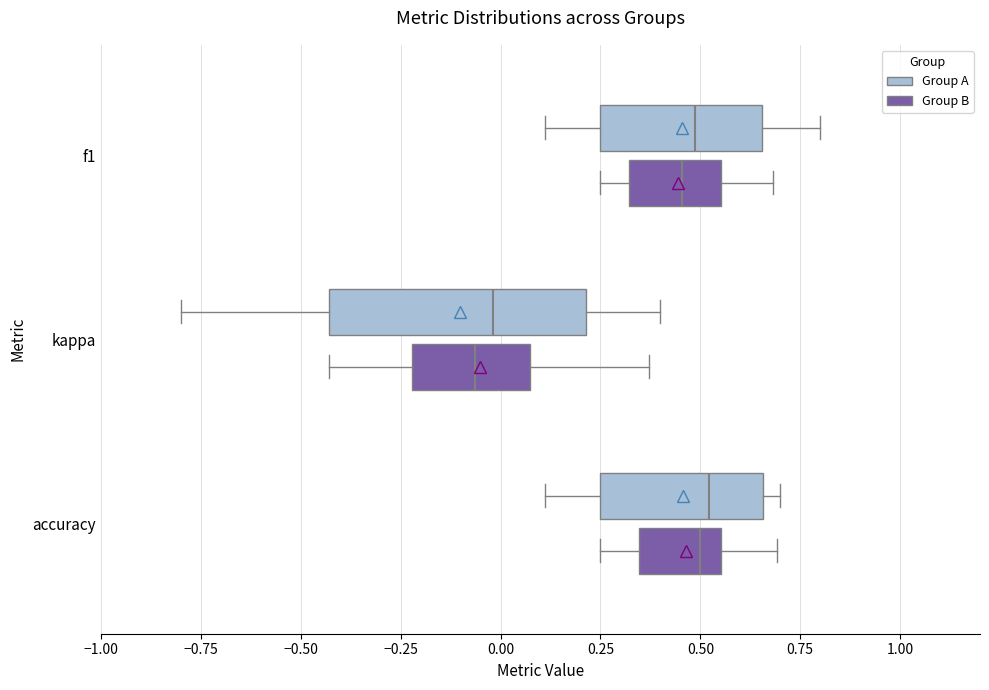

Reading bottom to top, transcribe this box plot: for each box, give where its median line is, the range the box spans, and where its two whiskers end, as read against the x-axis. The values are not printed on the chart, so give them approximately, as read against the axis.

accuracy (Group B): median 0.50, box 0.35 to 0.55, whiskers 0.25 to 0.70
accuracy (Group A): median 0.50, box 0.25 to 0.65, whiskers 0.10 to 0.70
kappa (Group B): median -0.05, box -0.20 to 0.05, whiskers -0.45 to 0.35
kappa (Group A): median 0.00, box -0.45 to 0.20, whiskers -0.80 to 0.40
f1 (Group B): median 0.45, box 0.30 to 0.55, whiskers 0.25 to 0.70
f1 (Group A): median 0.50, box 0.25 to 0.65, whiskers 0.10 to 0.80